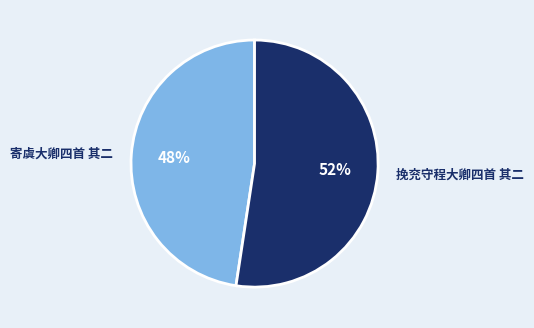

How many segments does this pie chart have?

2